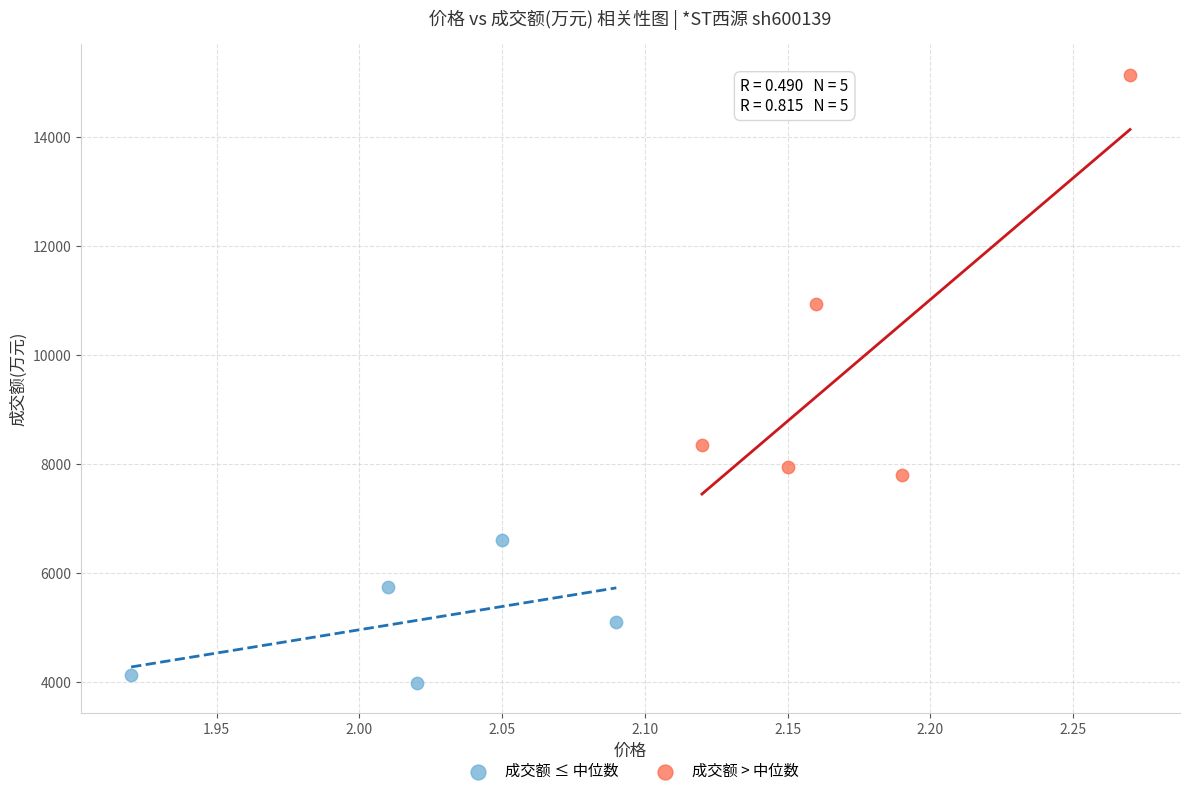

Which series reaches the maximum Y coordinate?

成交额 > 中位数